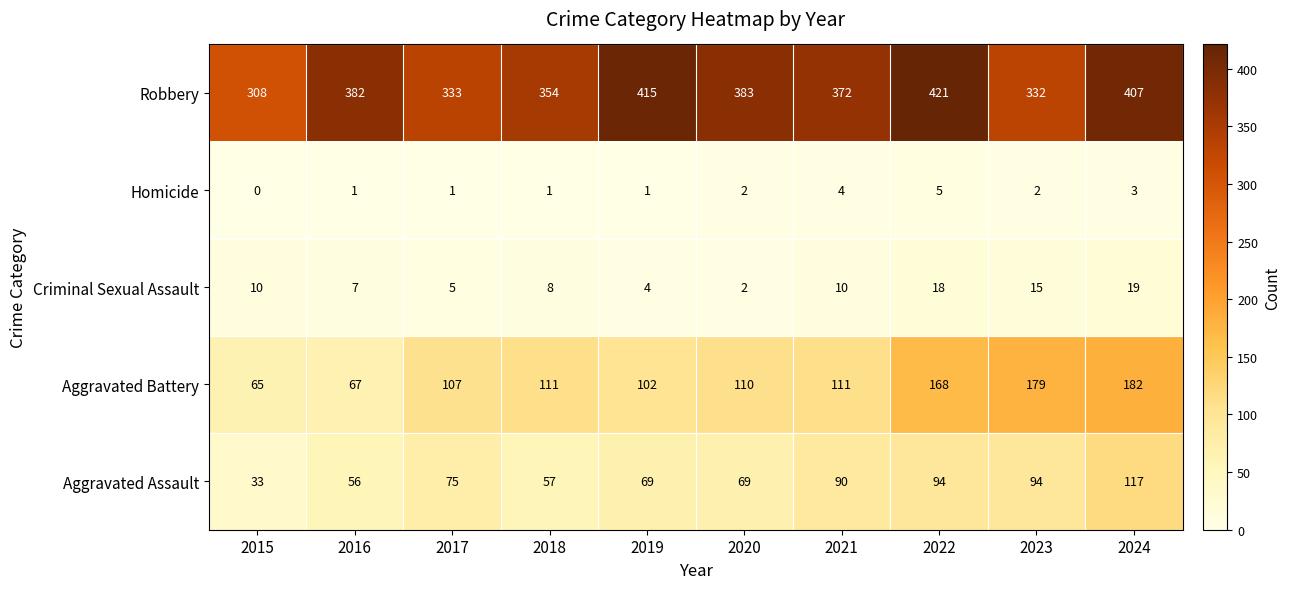

At which category is the sum across all series the highest?

2024